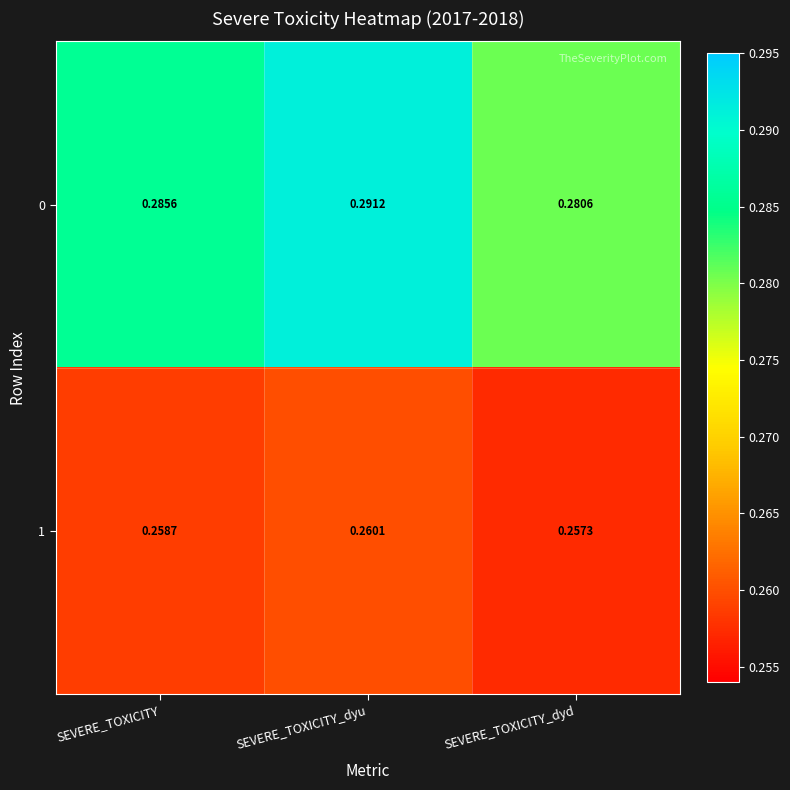

At which label is 0 closest to 0?

SEVERE_TOXICITY_dyd